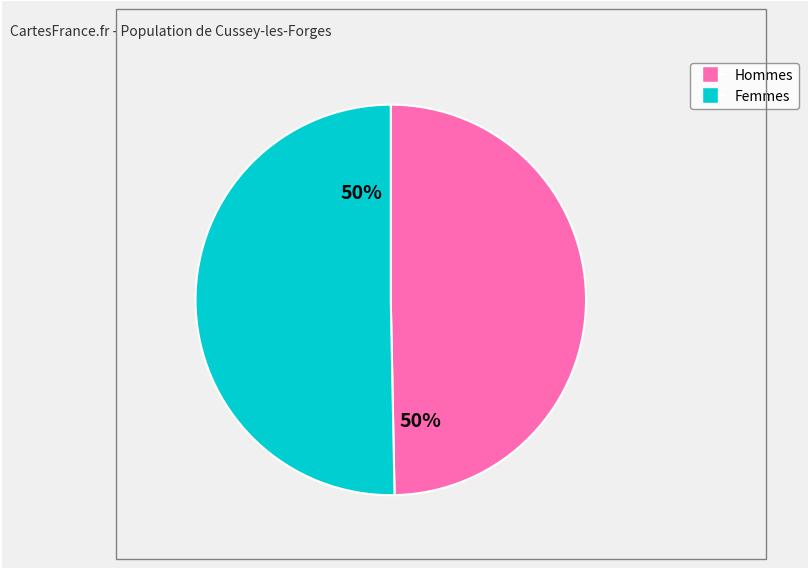

To the nearest percent, what is the average slice percentage?

50%